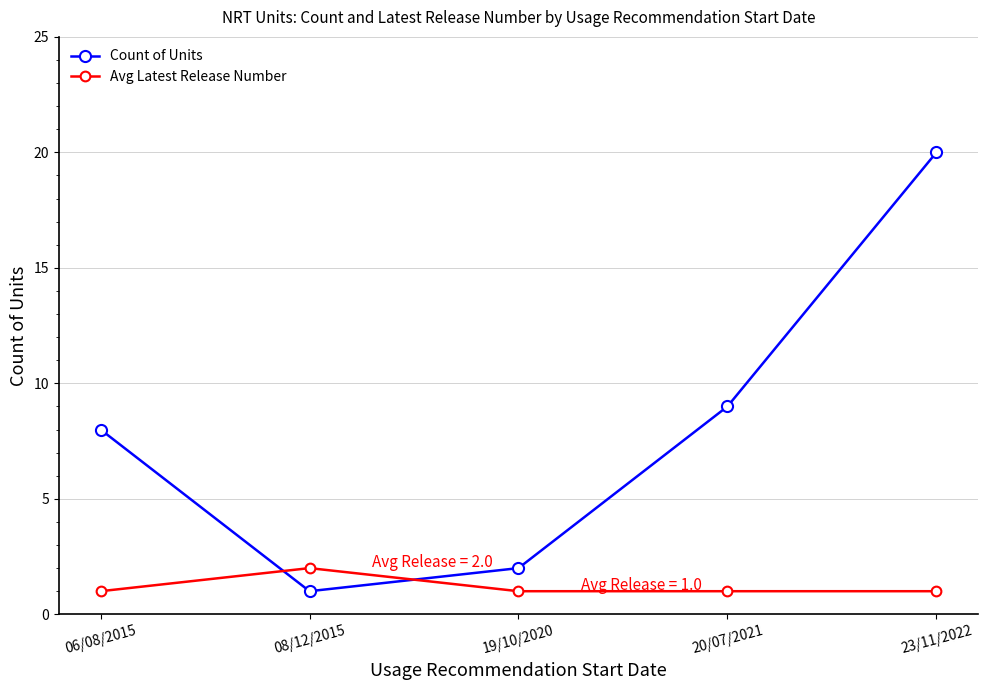

At how many categories does at least one series exceed 11?

1